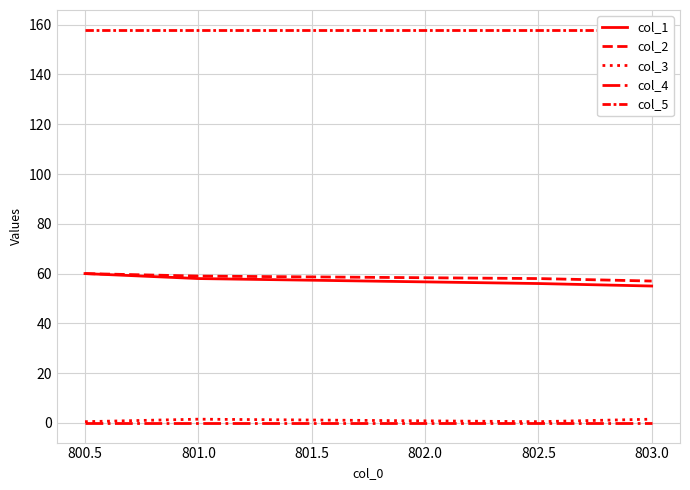

What is the difference between the second highest and minimum values in the col_3 series?

1.0